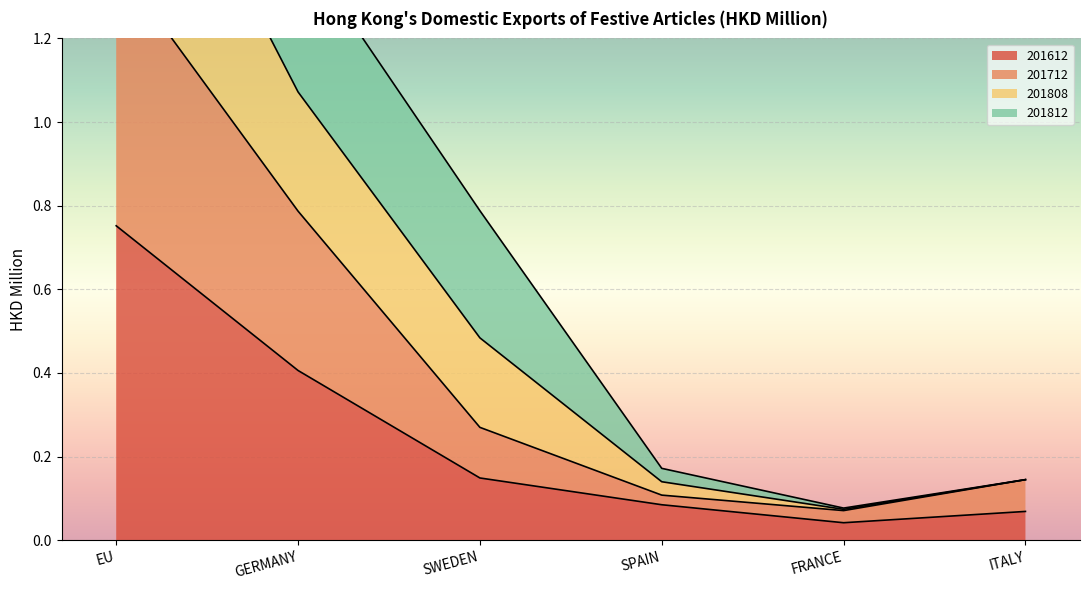

Where is 201612 nearest to the value 0?

FRANCE